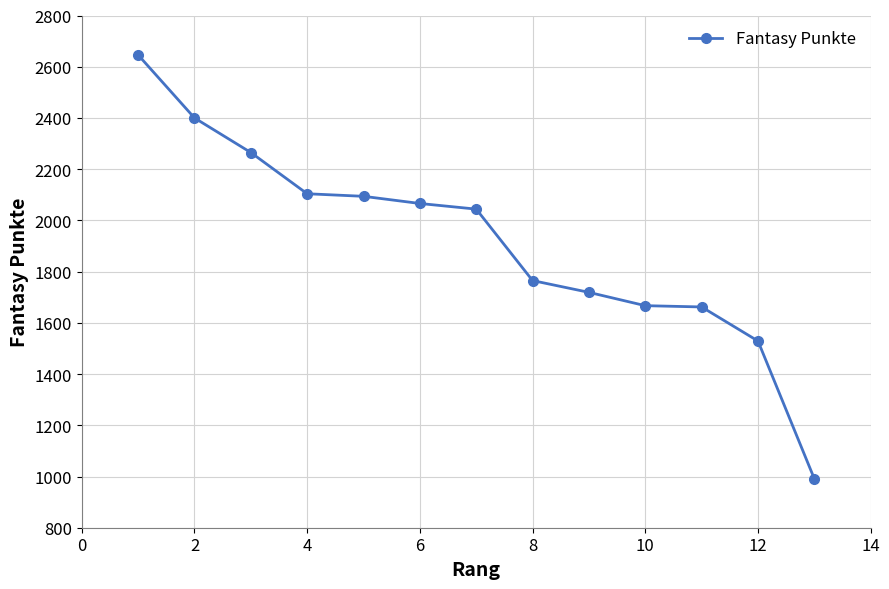

What is the difference between the maximum and minimum values?

1655